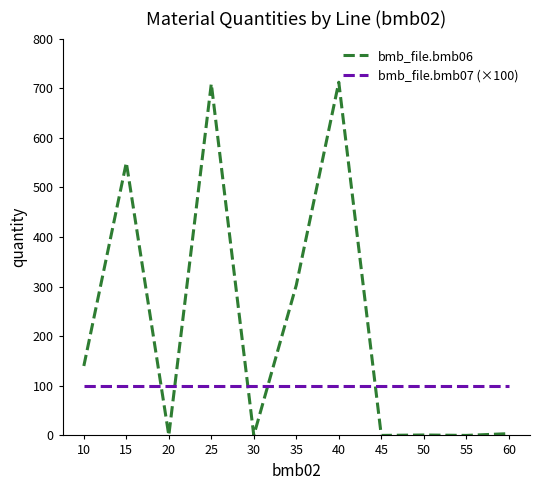

Which series has the widest spread of values?

bmb_file.bmb06